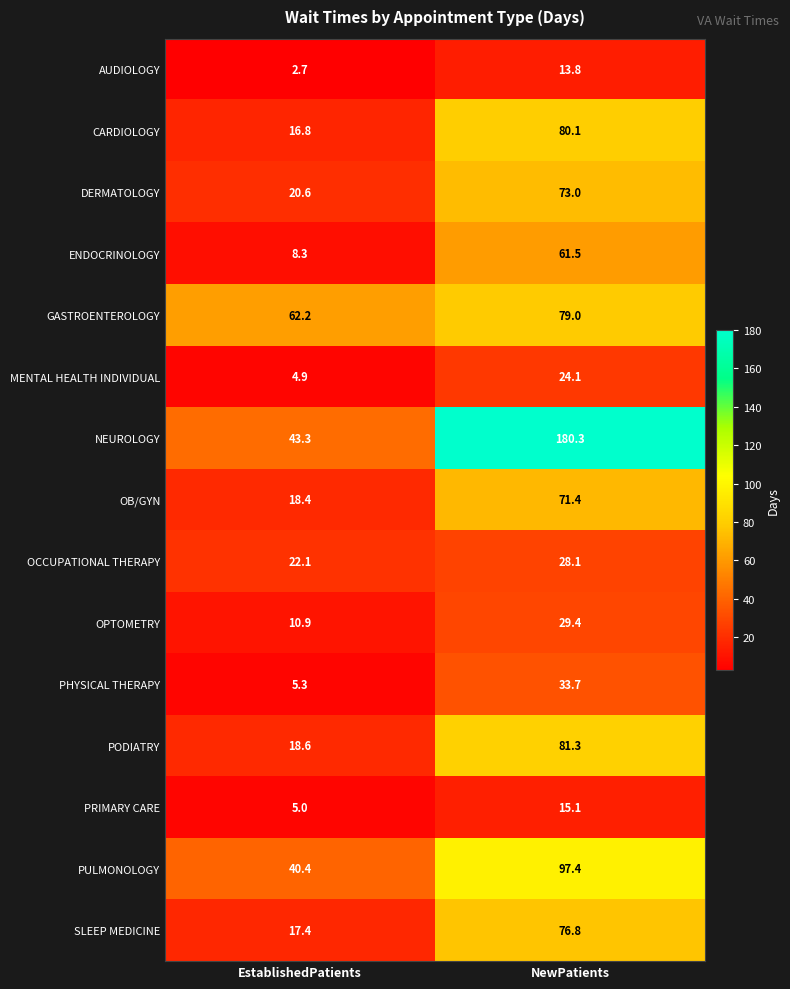

What is the difference between the highest and lowest values at EstablishedPatients?

59.5